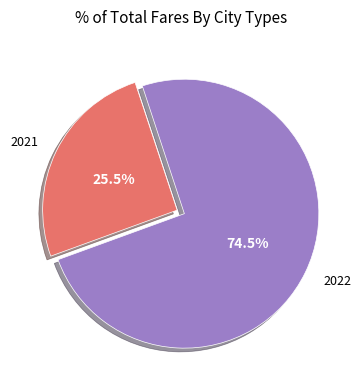

Rank the categories by value from highest to lowest.

2022, 2021